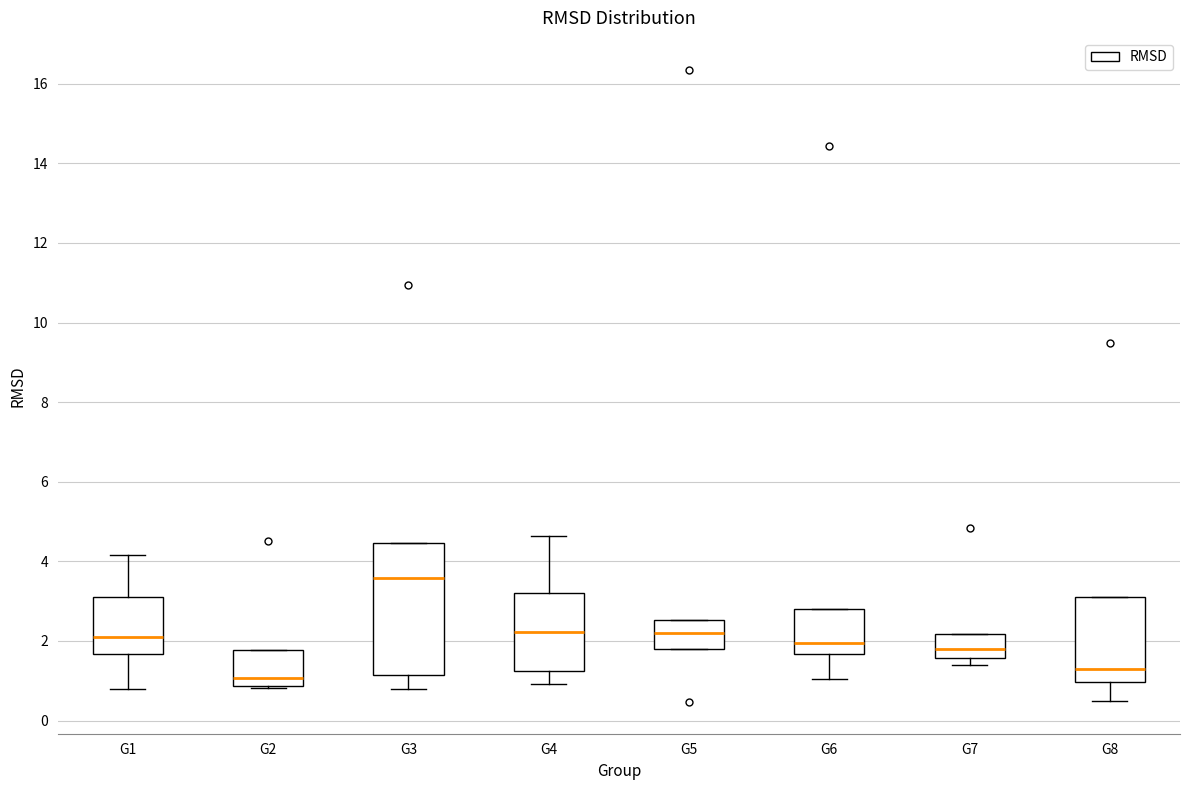

Where does the median line of the box for G6 sit on the y-axis? The values are not printed on the chart, so give them approximately, as read against the axis.

2.0